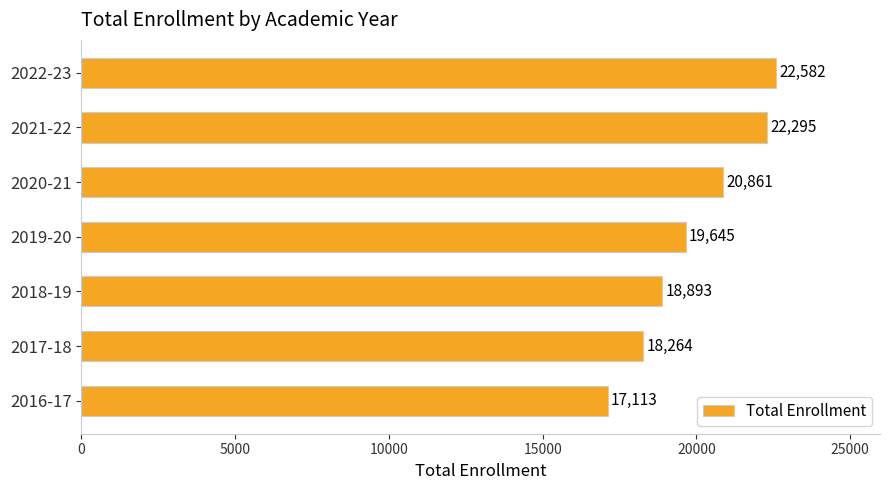

What is the maximum value shown in the chart?

22582